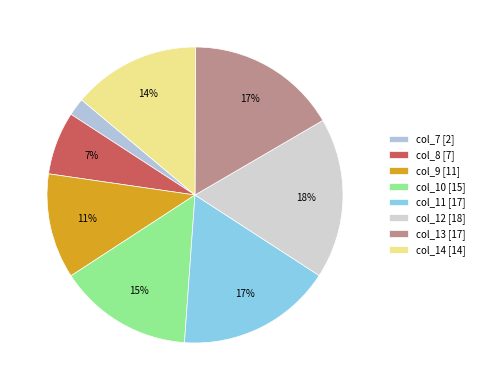

Which has a higher value, col_8 or col_9?

col_9